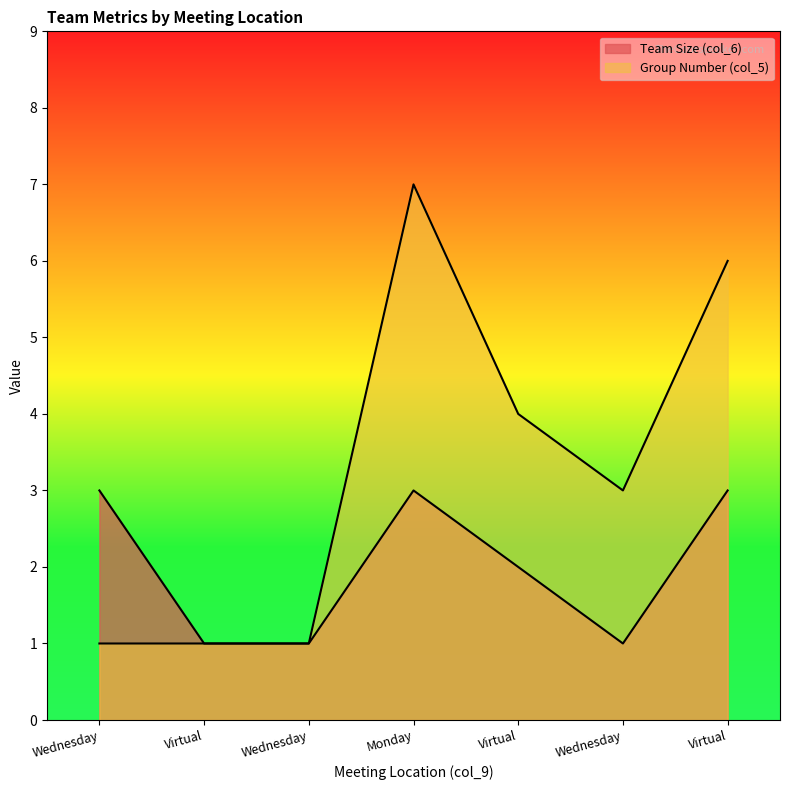

Which has a higher value, Wednesday or Virtual?

Wednesday